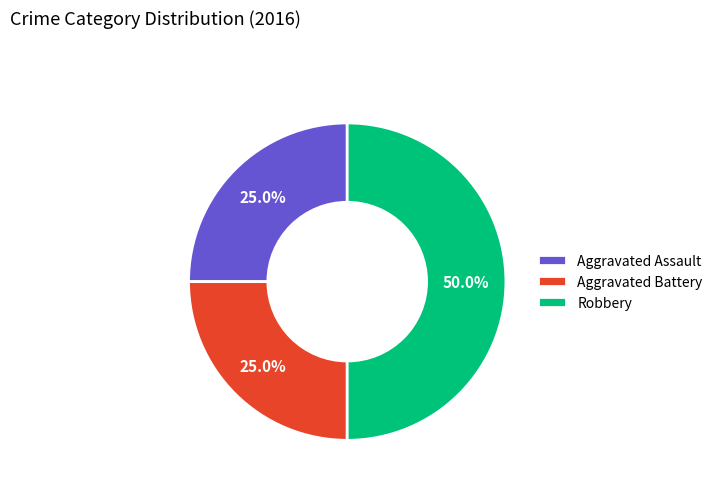

To the nearest percent, what percentage of the pie is Aggravated Assault?

25%